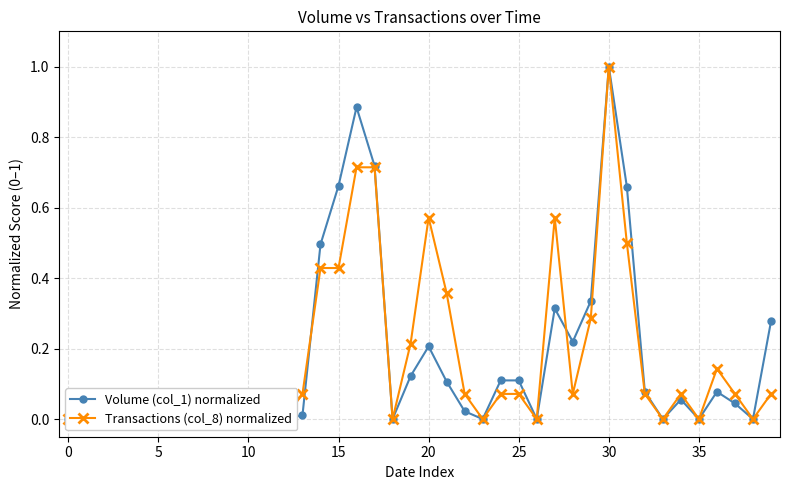

At 35, list the series in order from smallest to largest.

Volume (col_1) normalized, Transactions (col_8) normalized